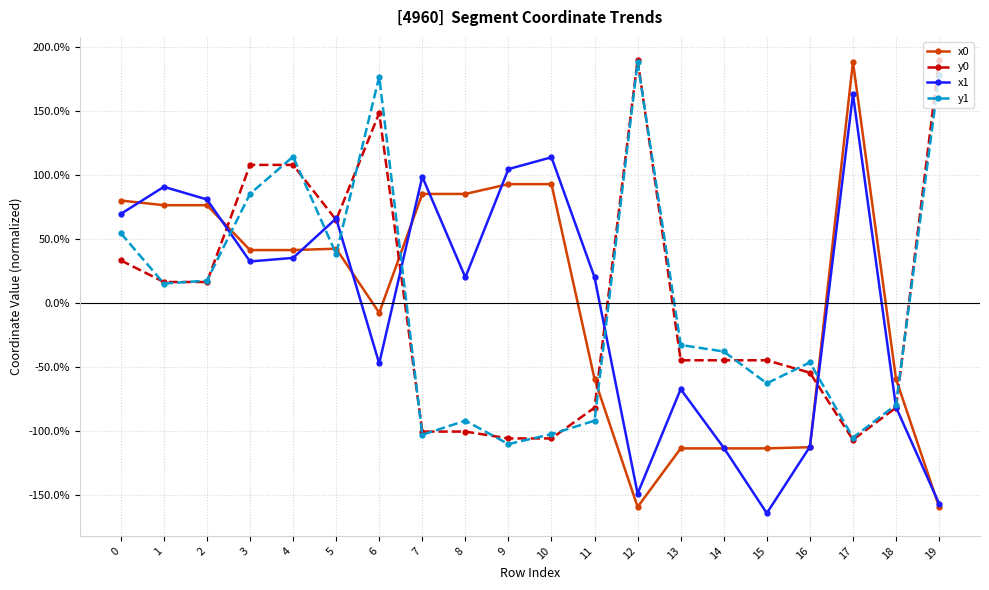

True or false: y0 and x1 cross at least once.

True